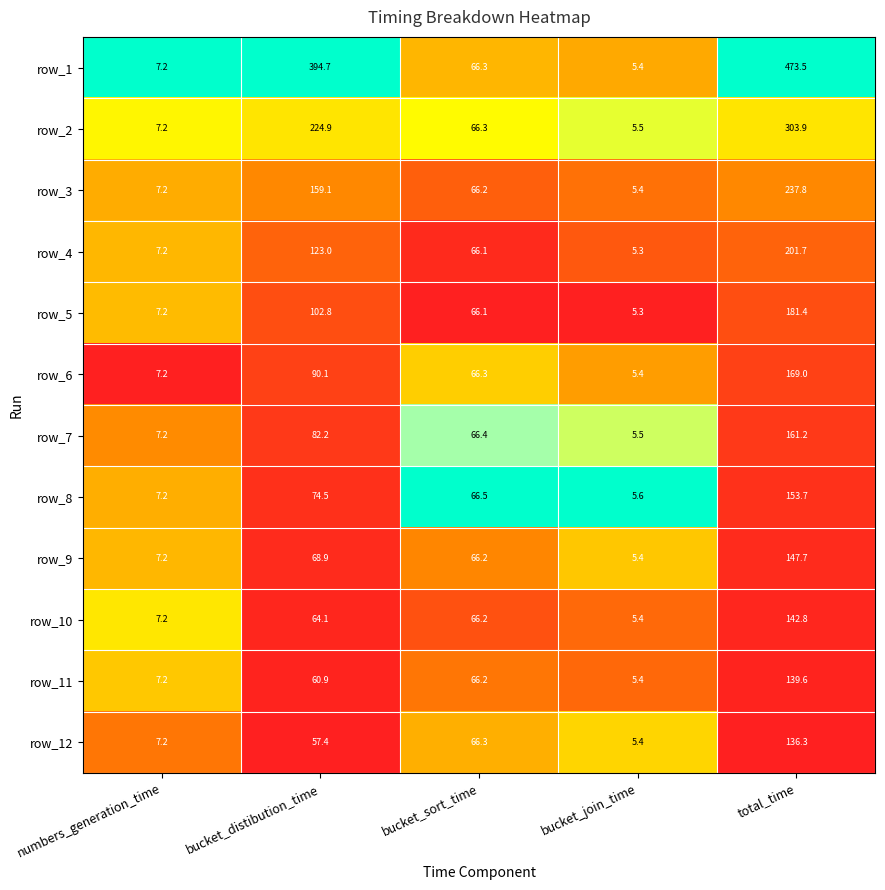

What is the spread (max minus min) of values at total_time?

337.2